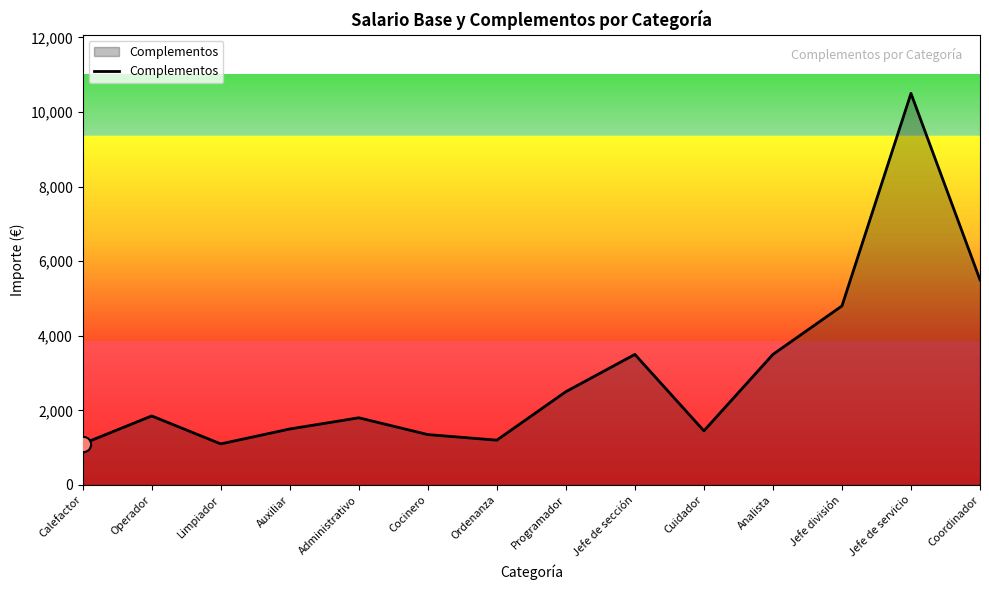

Approximately how many times larger is the value at Programador compared to Limpiador?

2.3